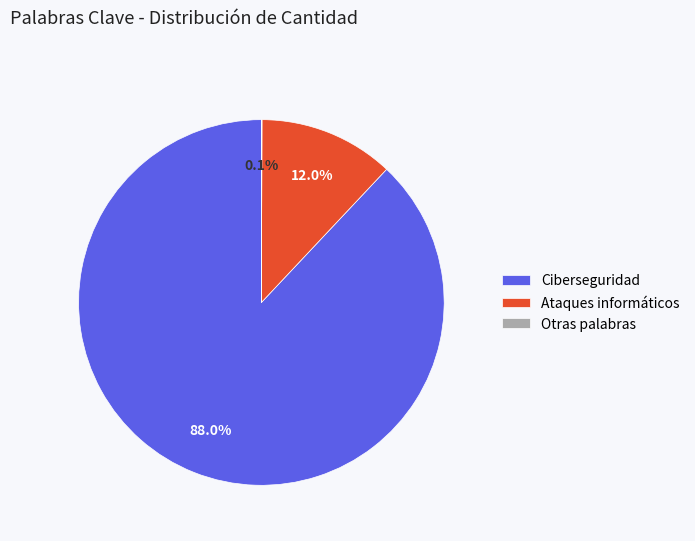

Which category accounts for the majority?

Ciberseguridad